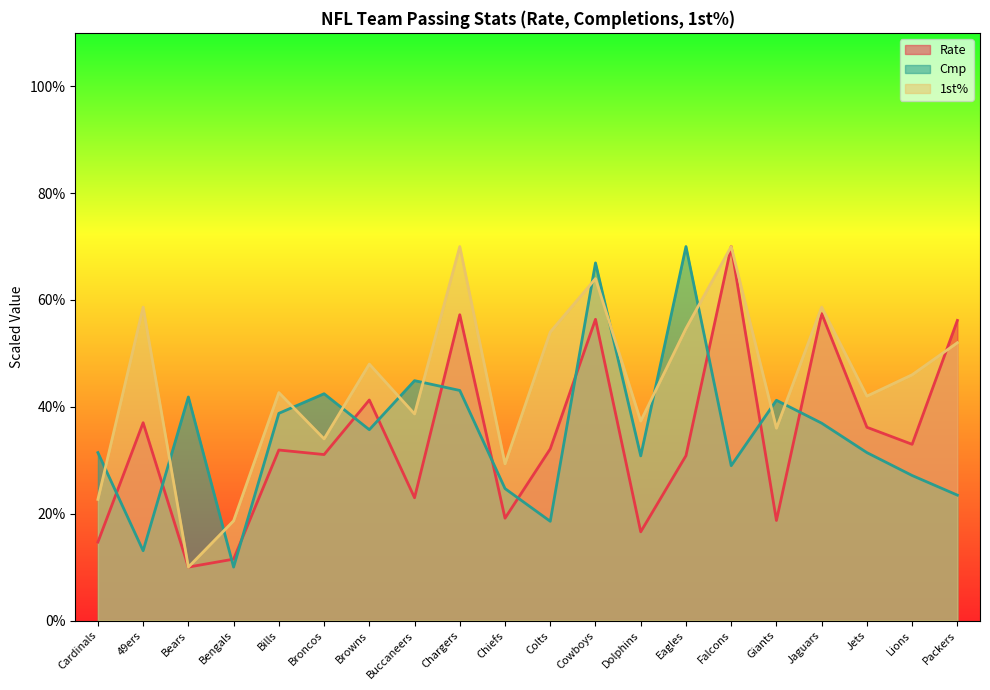

What position from the left is Colts?

11